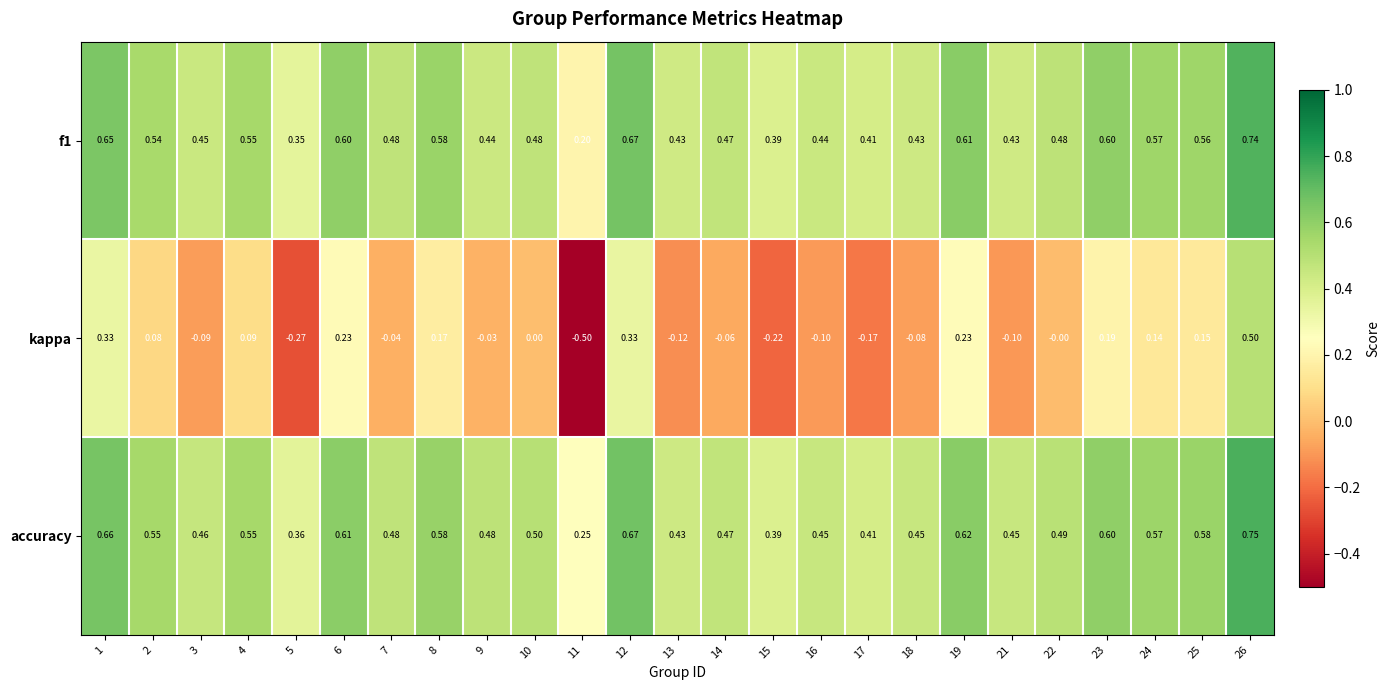

What is the total value across all series at 12?

1.7